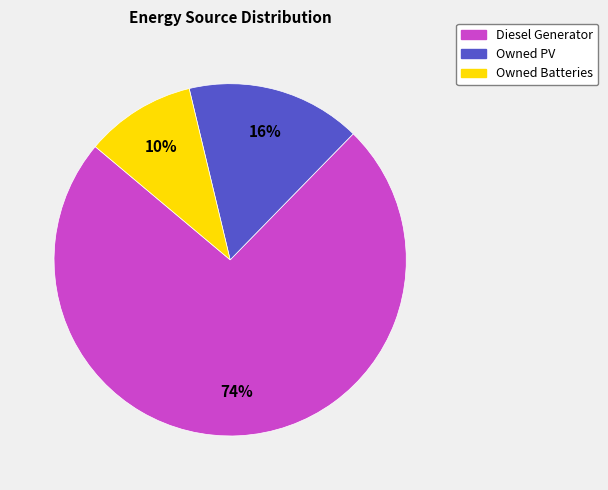

To the nearest percent, what is the combined percentage of Owned PV and Owned Batteries?

26%